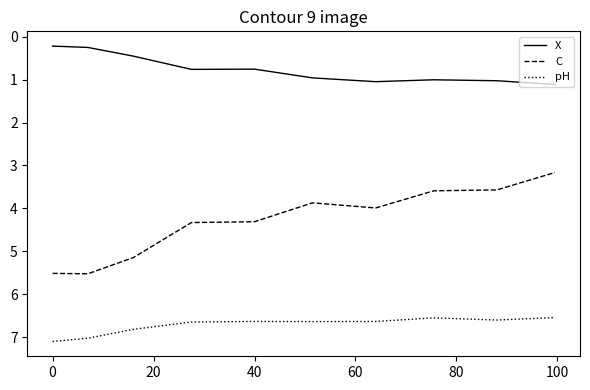

Which series has the widest spread of values?

C